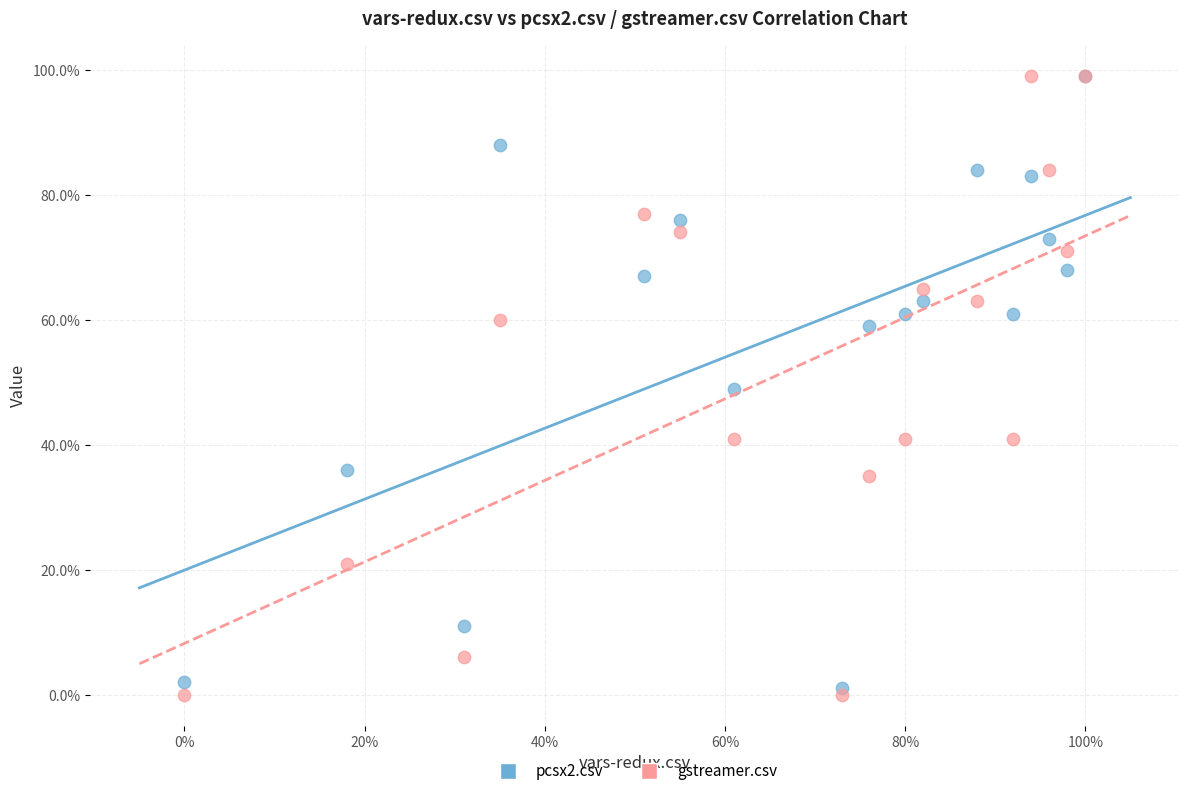

Which series contains the lowest Y value?

gstreamer.csv